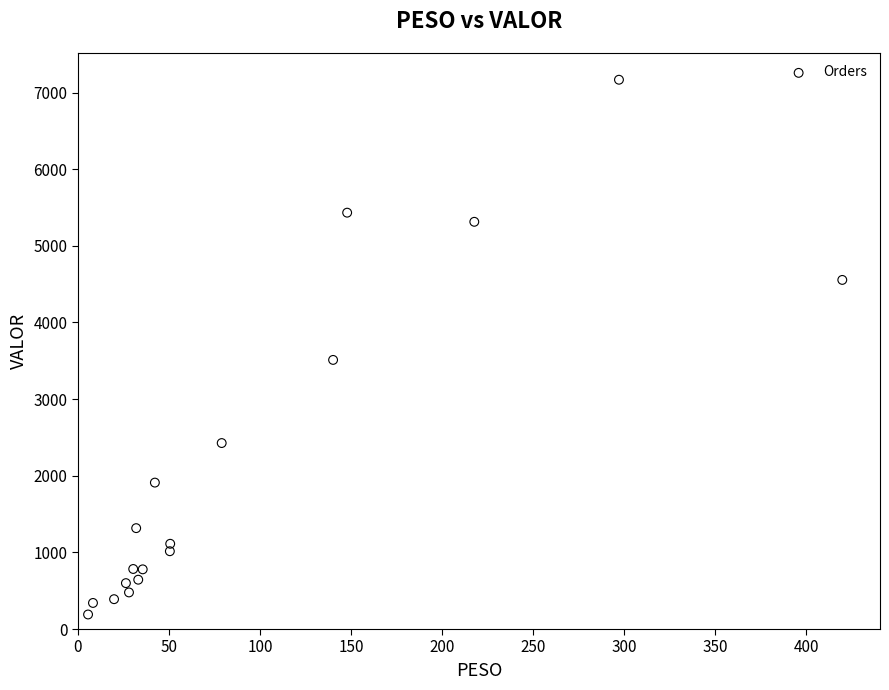

What is the range of X values (max minus min)?

414.3